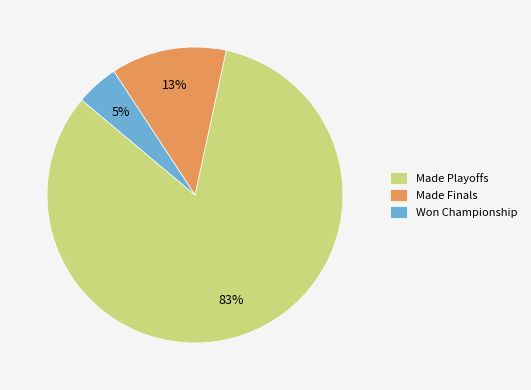

Which category has the biggest portion of the pie?

Made Playoffs